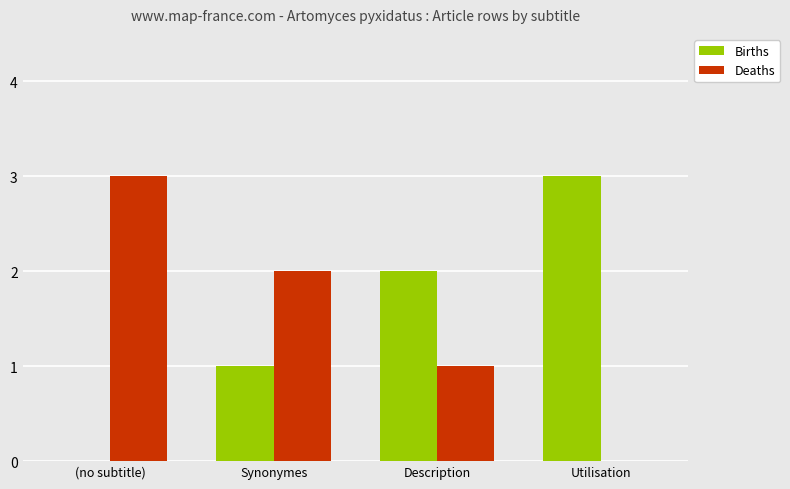

Reading right to left, list all the values displayed in this chart.

Births: Utilisation=3	Description=2	Synonymes=1	(no subtitle)=0
Deaths: Utilisation=0	Description=1	Synonymes=2	(no subtitle)=3